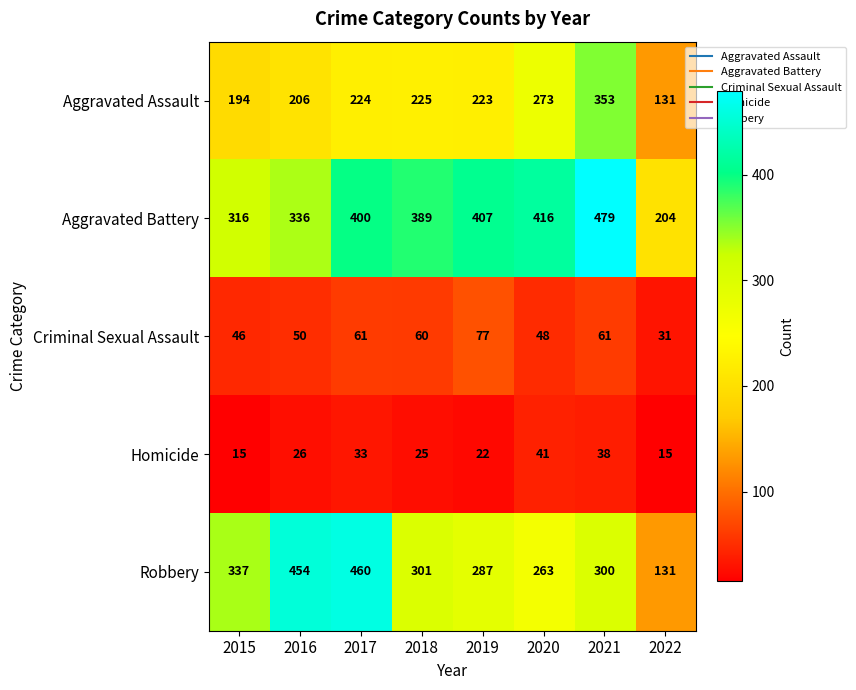

List the series in order of their peak value, lowest first.

Homicide, Criminal Sexual Assault, Aggravated Assault, Robbery, Aggravated Battery